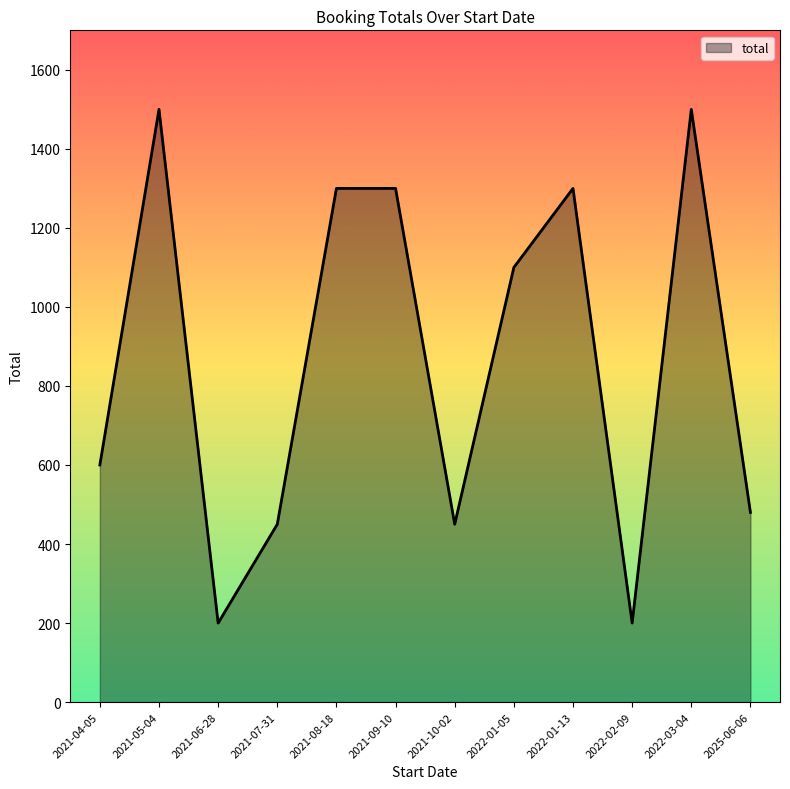

What is the maximum value shown in the chart?

1500